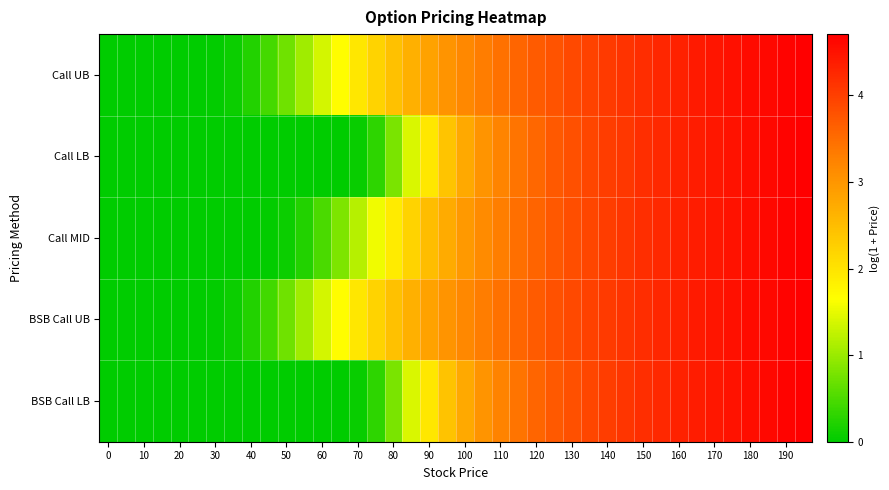

At how many categories does at least one series exceed 4?

12